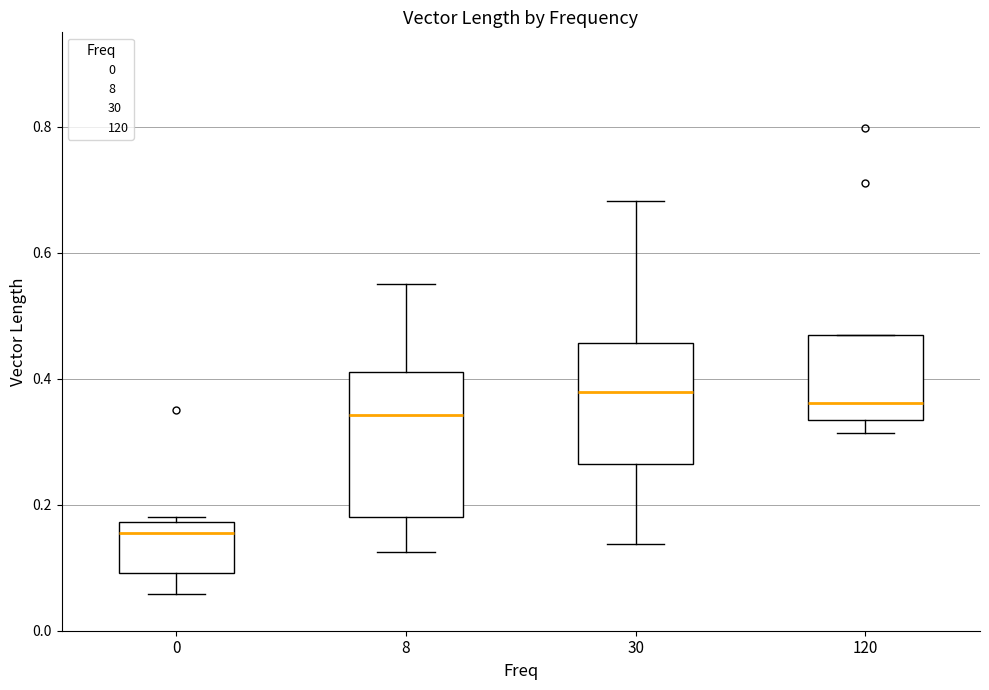

Where is the lower edge of the box at x = 0 on the y-axis? The values are not printed on the chart, so give them approximately, as read against the axis.

0.10